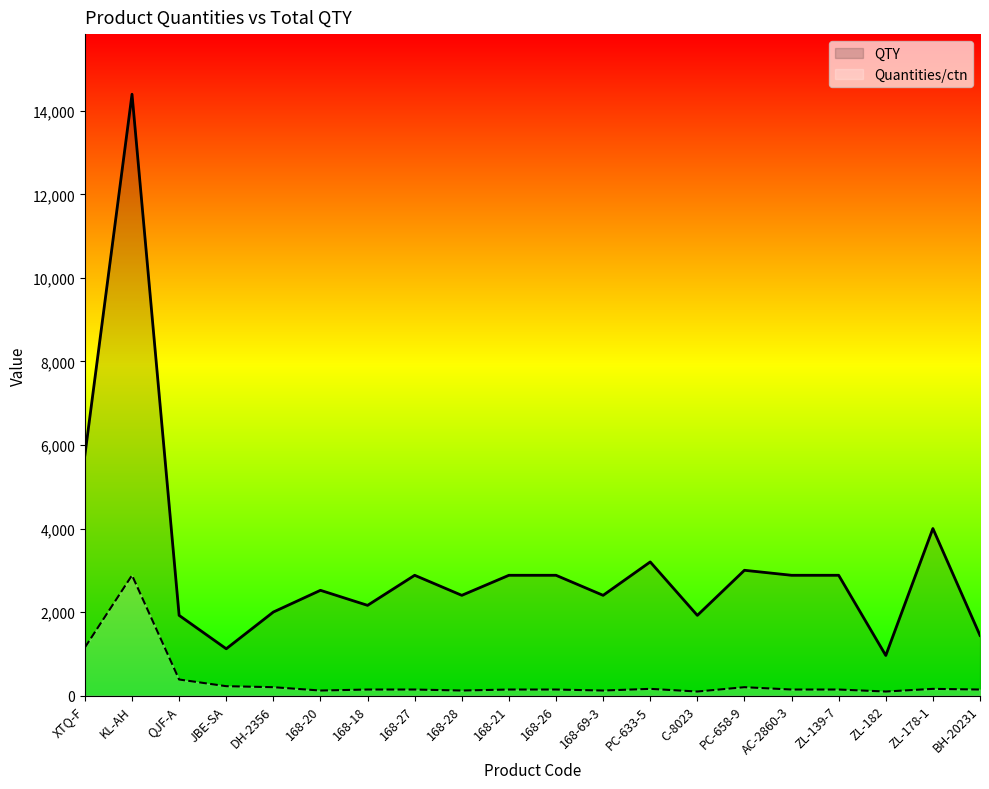

What position from the right is C-8023?

7